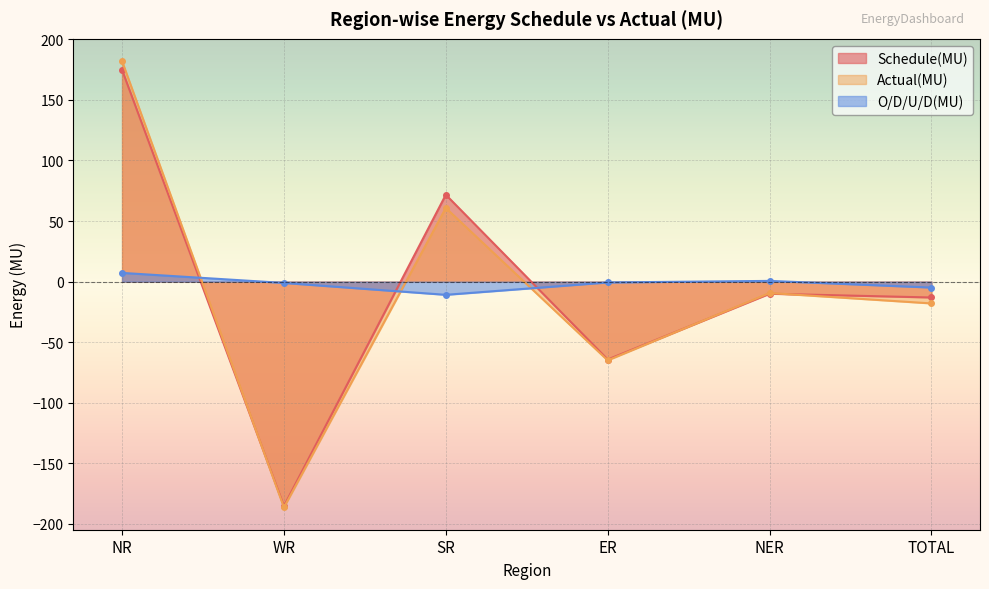

List the series in order of their peak value, lowest first.

O/D/U/D(MU), Schedule(MU), Actual(MU)